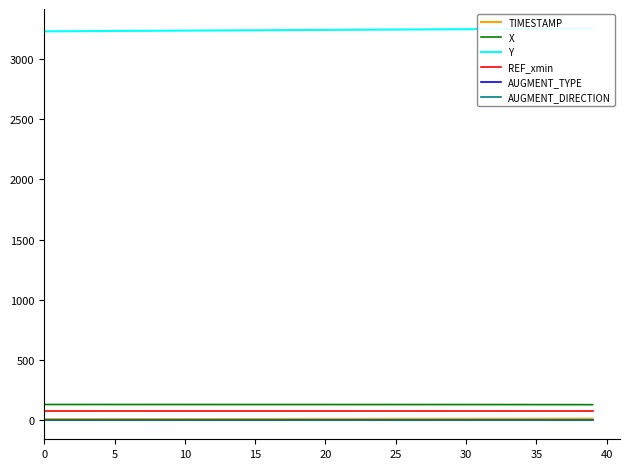

The value of X at 29 is 127.2. True or false?

True